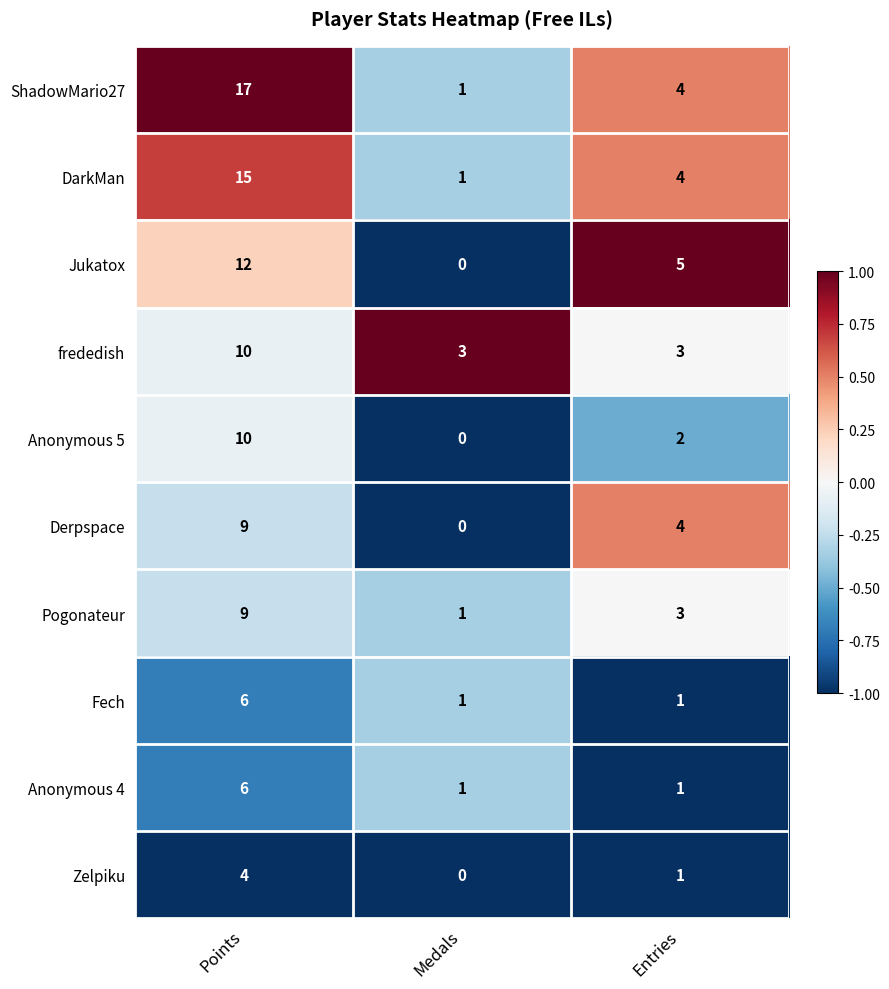

Which series changed the most between Points and Entries?

ShadowMario27